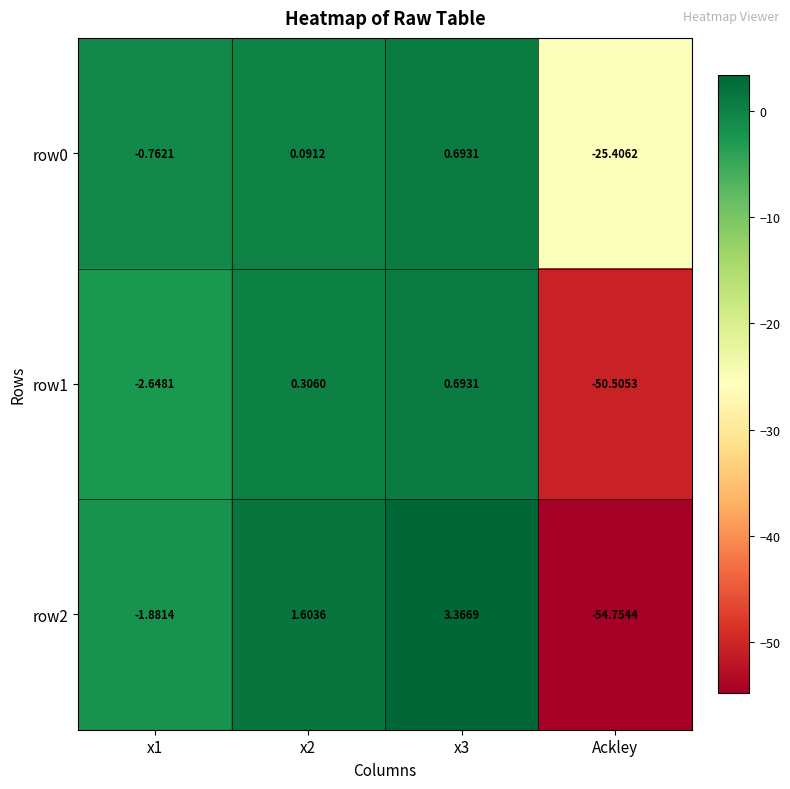

Which category has the lowest value in the row2 series?

Ackley